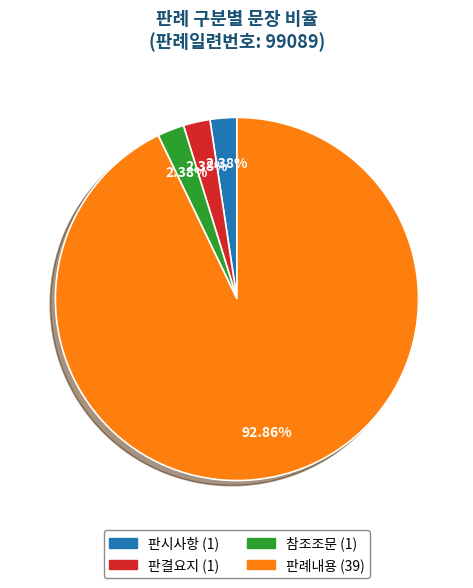

Between 판시사항 and 판례내용, which is larger?

판례내용